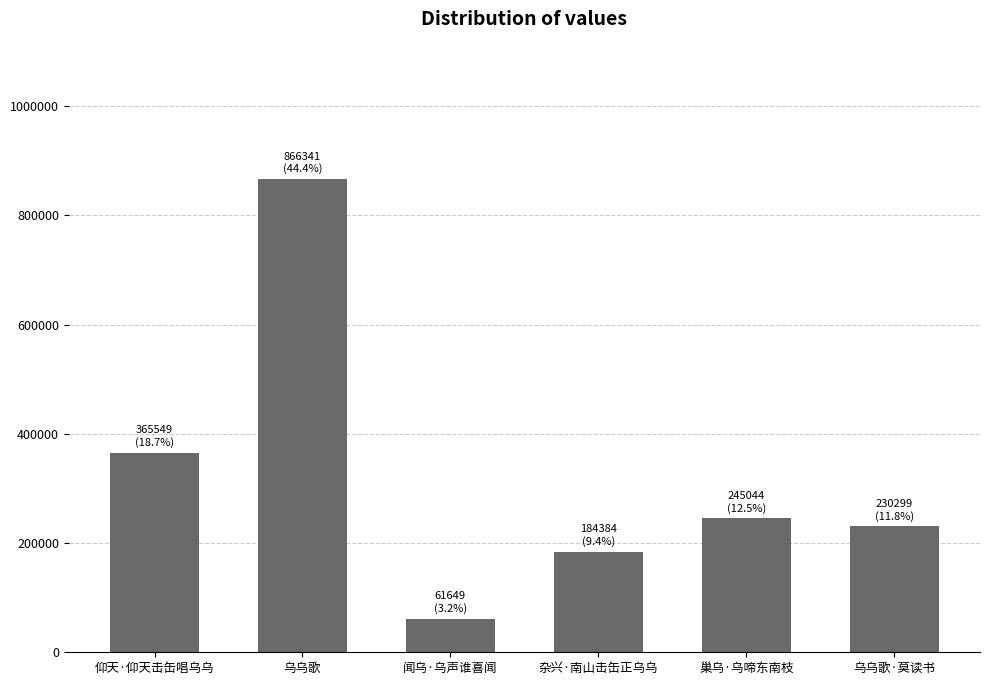

List the labels in order of value, smallest first.

闻乌·乌声谁喜闻, 杂兴·南山击缶正乌乌, 乌乌歌·莫读书, 巢乌·乌啼东南枝, 仰天·仰天击缶唱乌乌, 乌乌歌